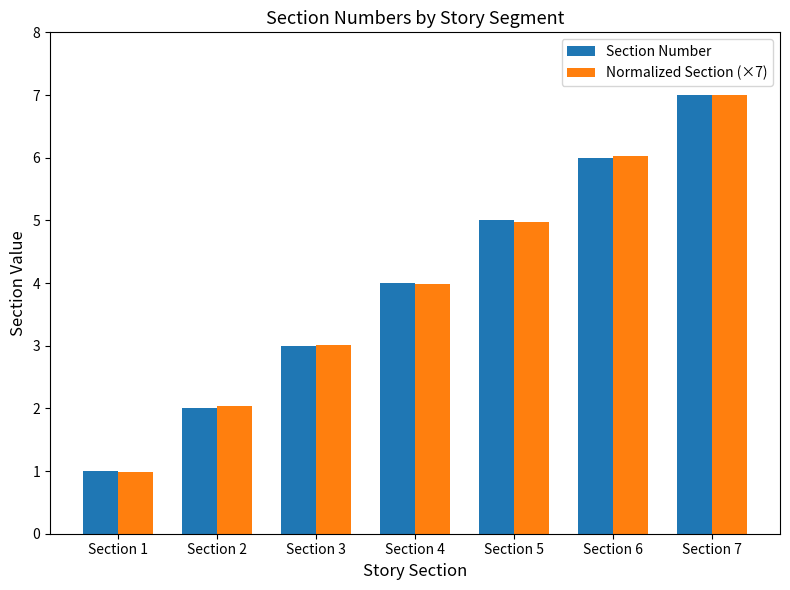

What is the value of the Normalized Section (×7) bar at the 7th from the left?

7.0